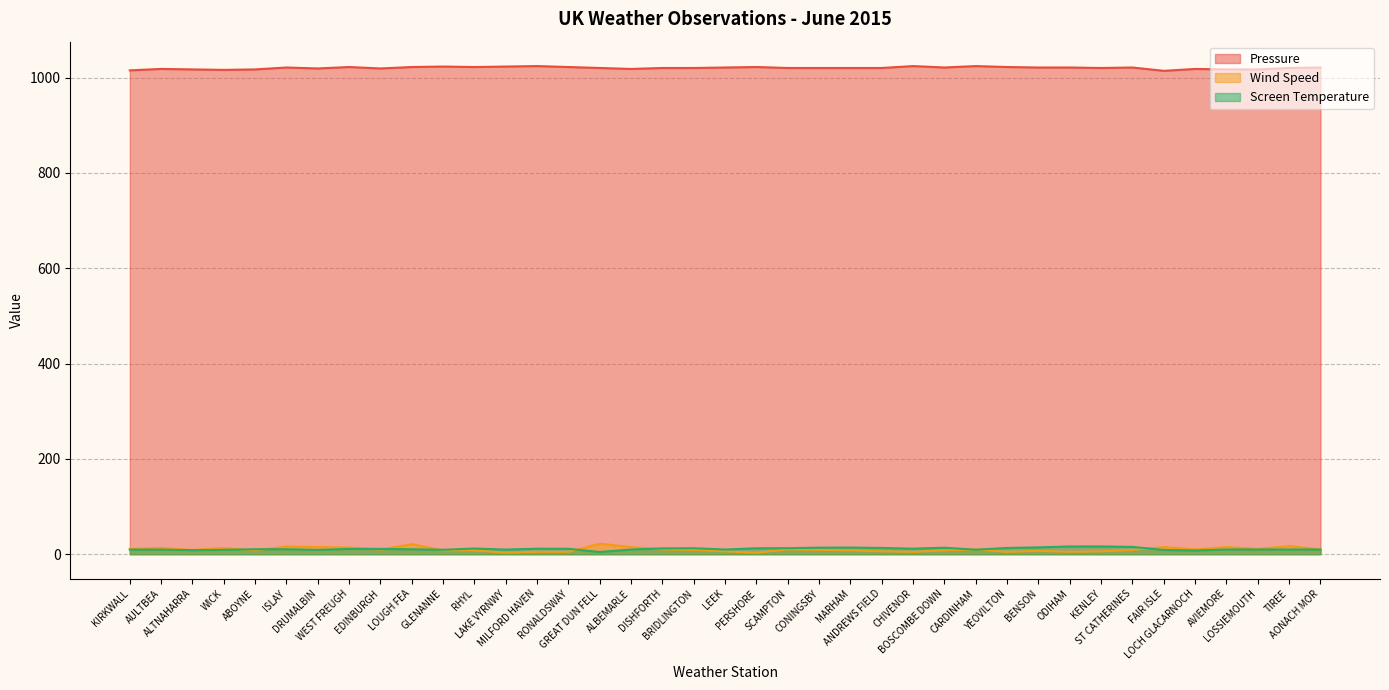

How many lines are shown in the chart?

3